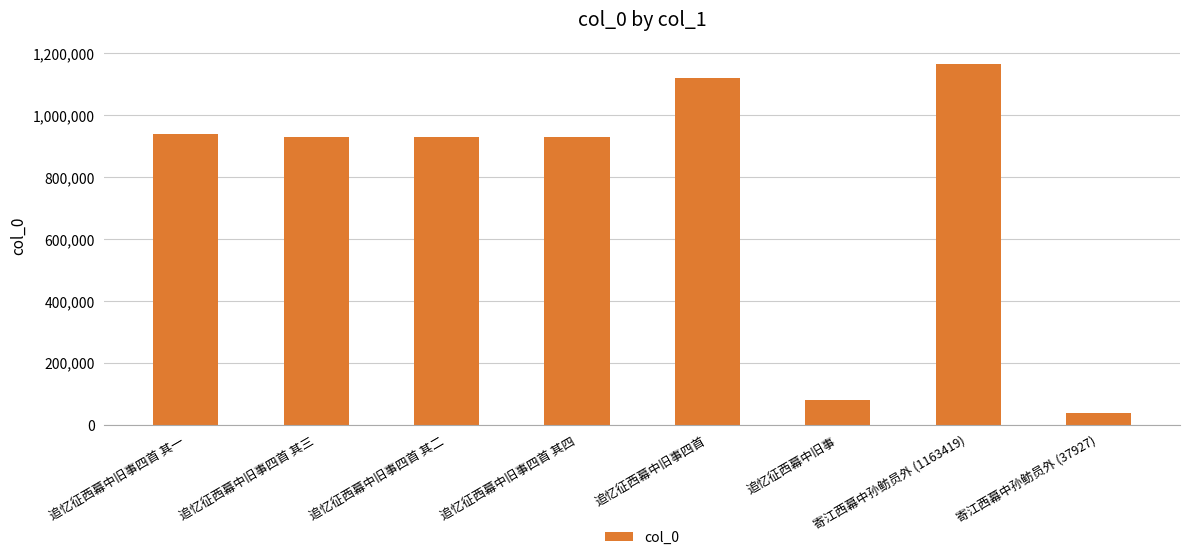

How many bars are there in total?

8